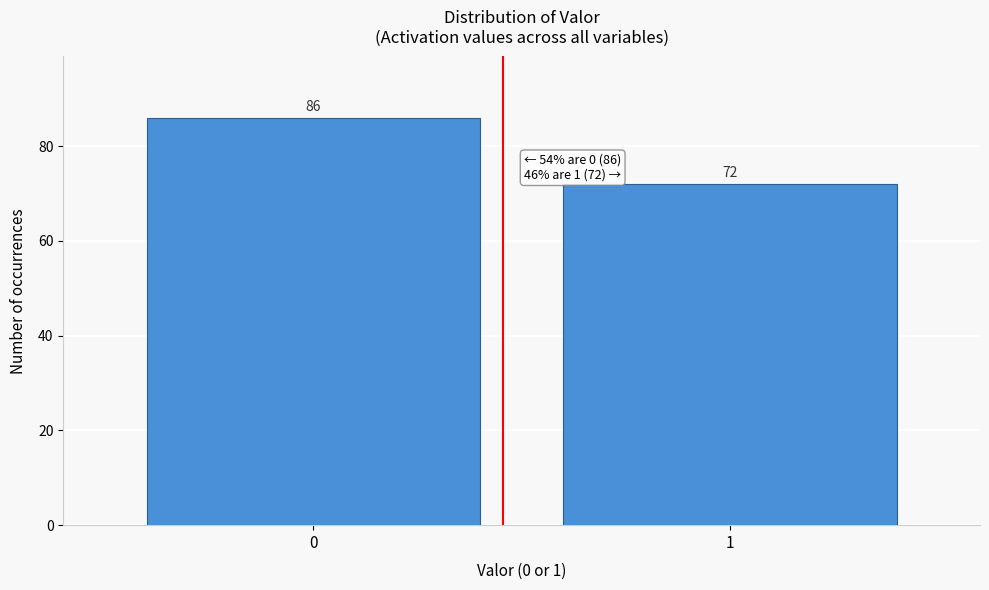

Reading left to right, extract all data points from this chart.

86	72